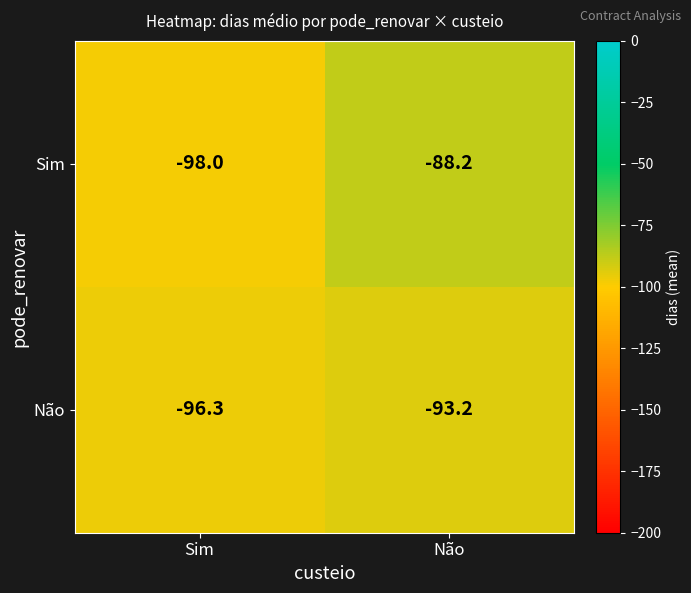

The Não series shows -39.5 at Não. True or false?

False